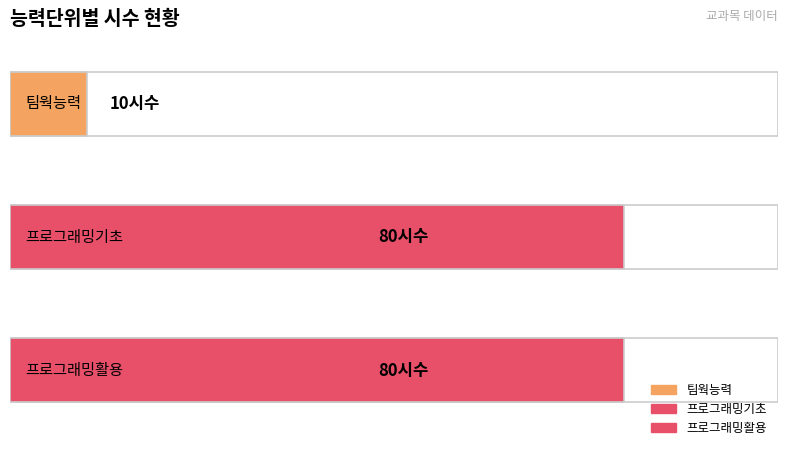

What is the label of the 3rd bar from the left?

프로그래밍활용